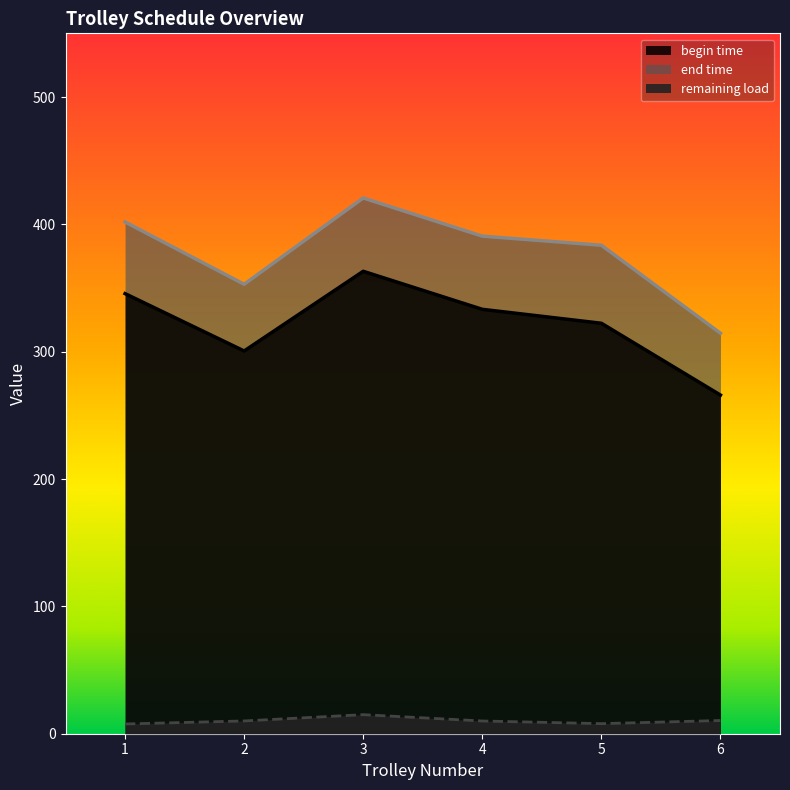

True or false: end time and remaining load cross at least once.

False